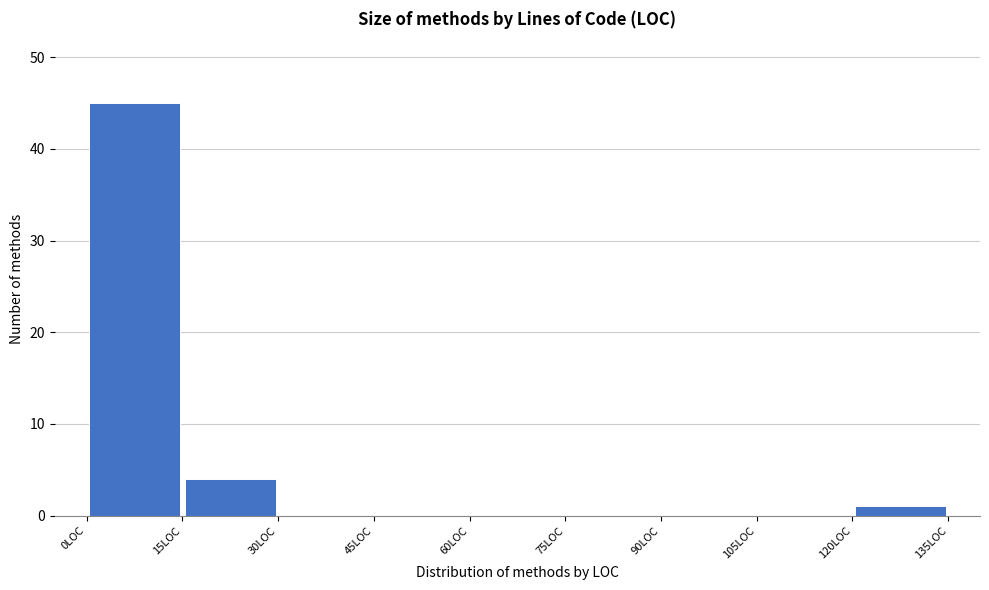

Reading left to right, list every bar in this chart as the range it spans on the x-axis followed by its height. Neither the bar edges nor the heights are printed on the chart, so give them approximately, as read against the axes.

0 to 15: 45
15 to 30: 4
30 to 45: 0
45 to 60: 0
60 to 75: 0
75 to 90: 0
90 to 105: 0
105 to 120: 0
120 to 135: 1